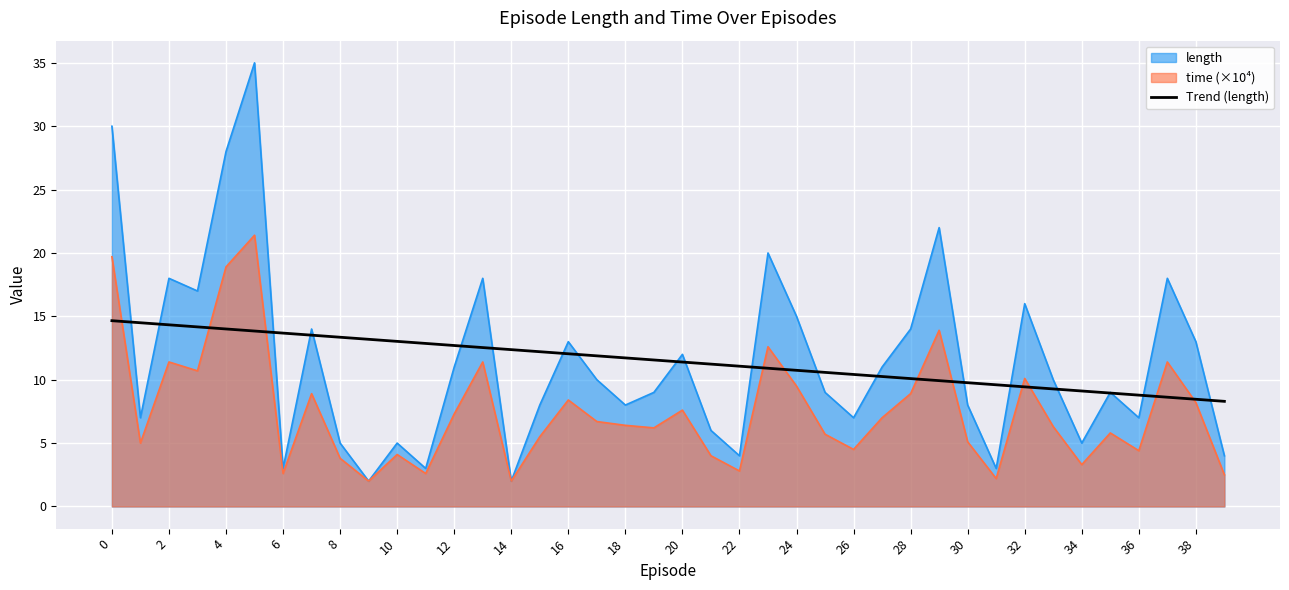

Where is the data nearest to the value 11?

22